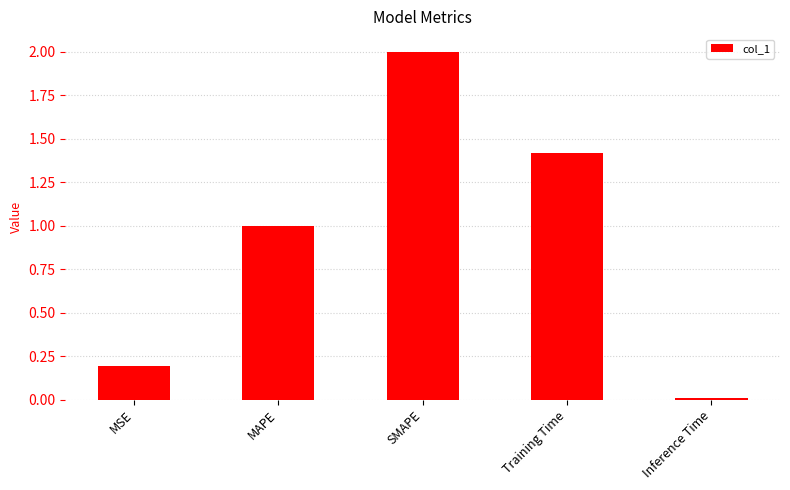

The value at Inference Time is 0.0. True or false?

True